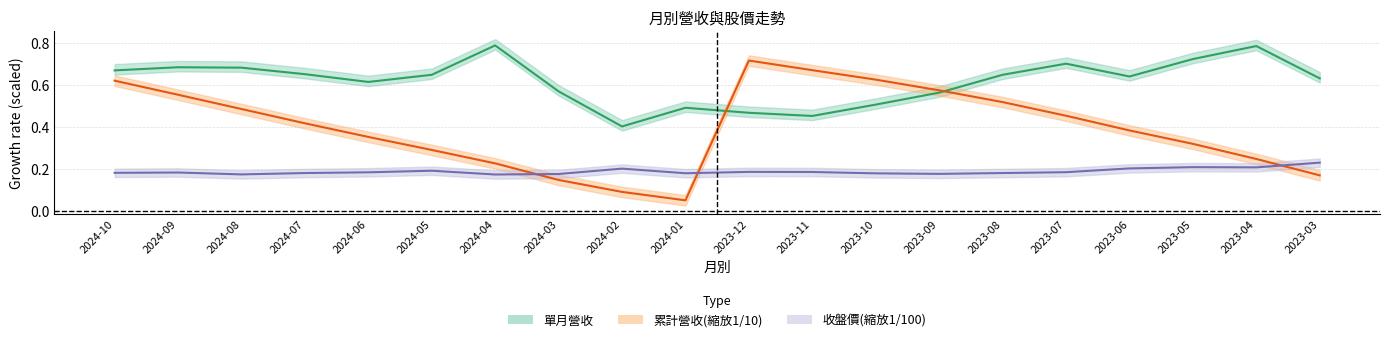

Is it true that 累計營收(億) equals 0.0 at 2024-01?

False